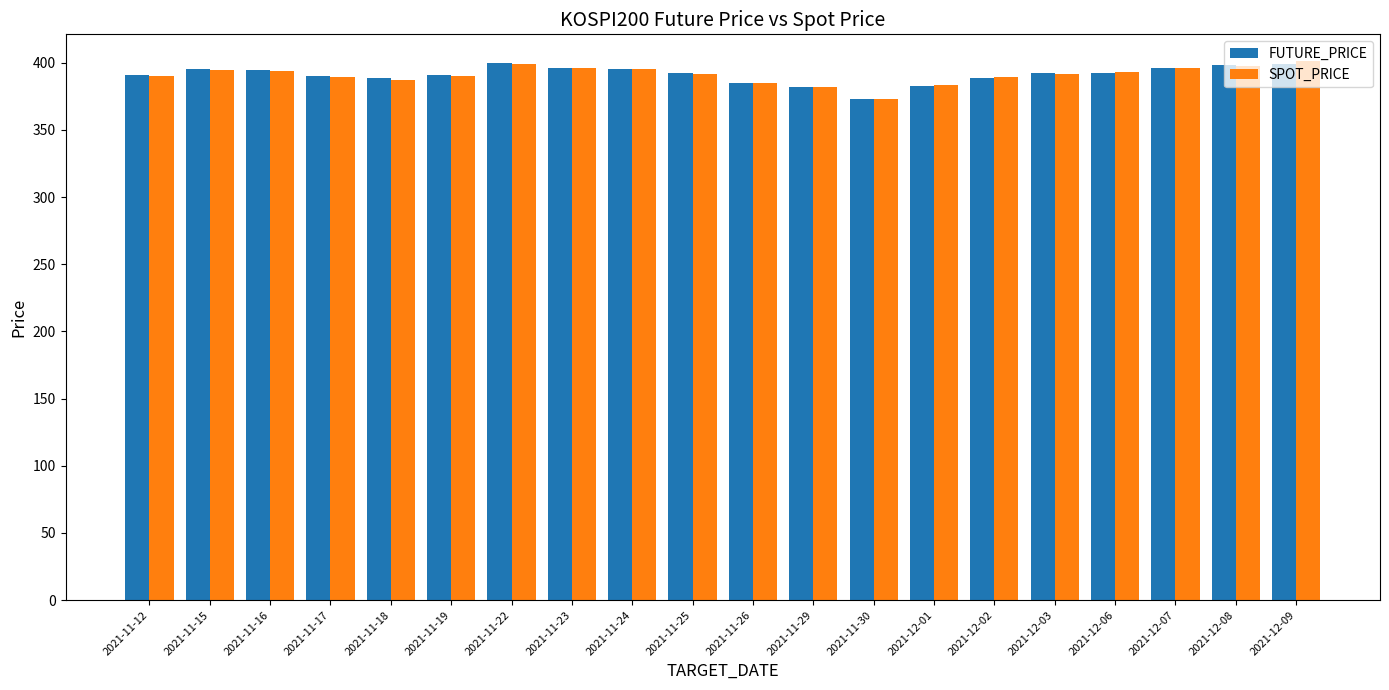

What is the greatest value displayed?

401.1